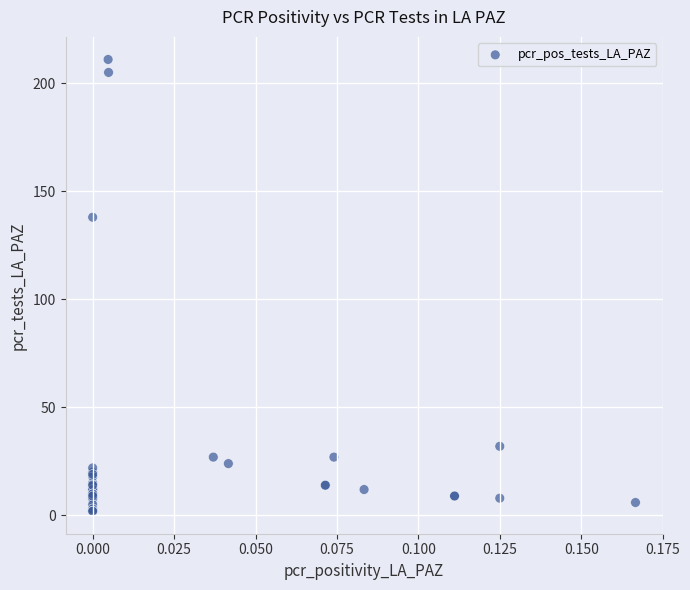

What Y value in the scatter plot is closest to 106?

138